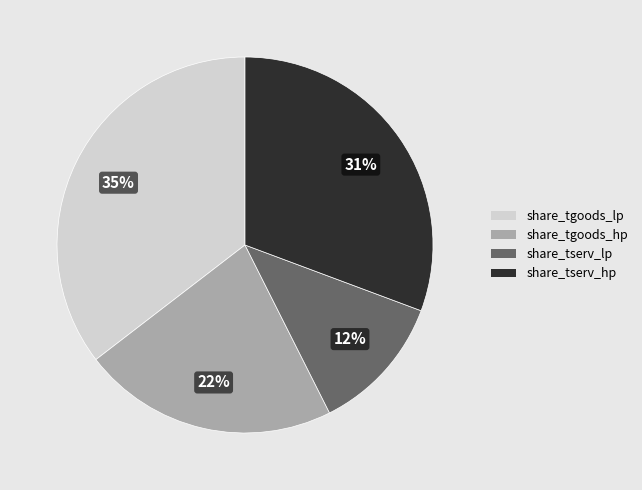

To the nearest percent, what is the average slice percentage?

25%